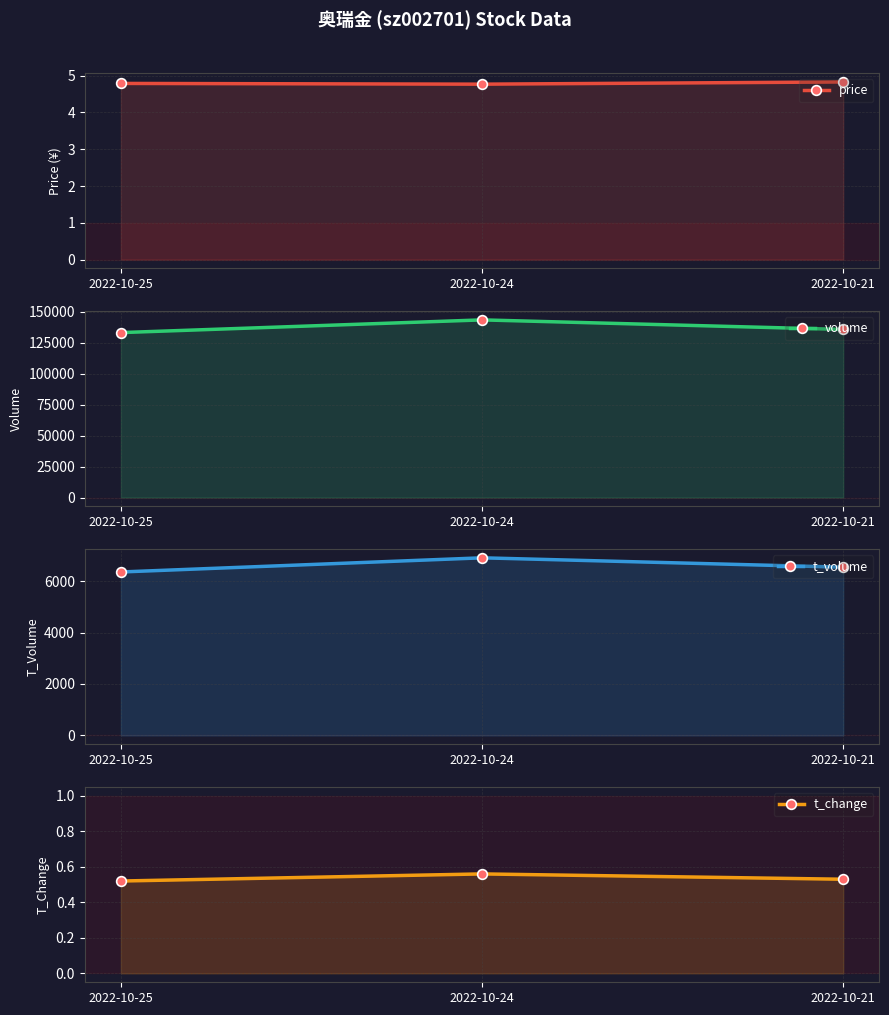

At how many categories does at least one series exceed 108172?

3